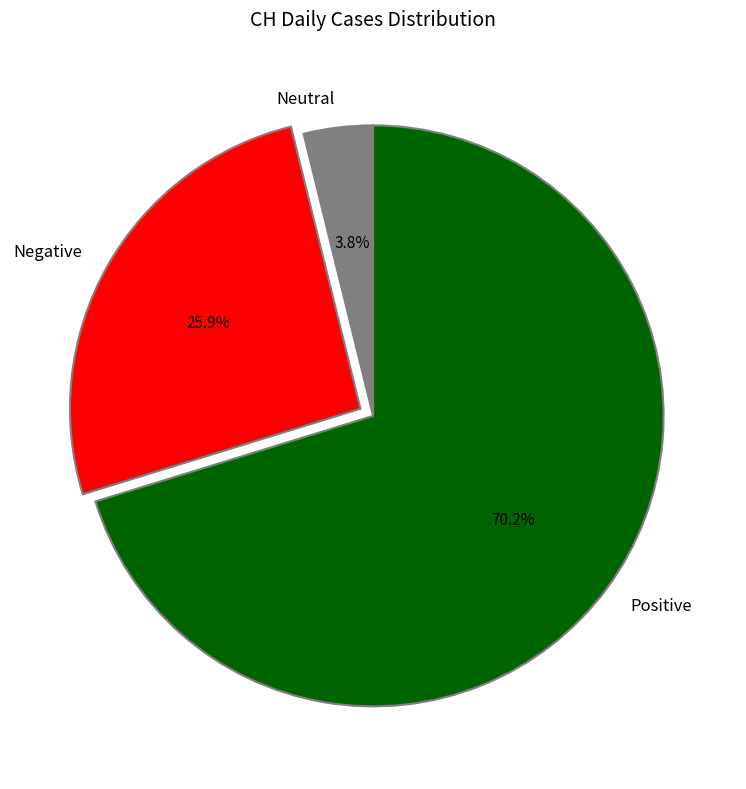

Which has a higher value, Neutral or Positive?

Positive